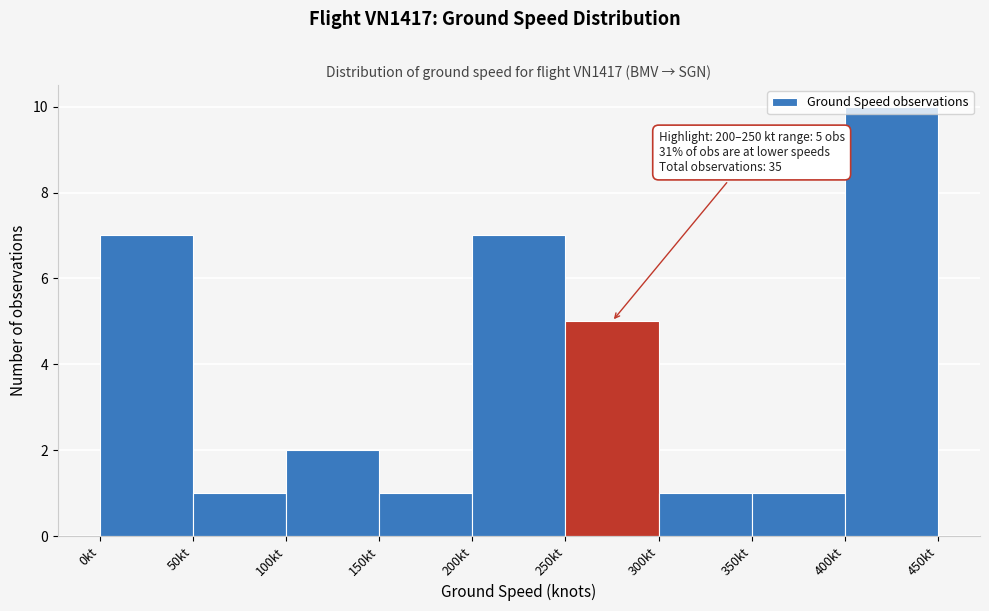

Which range on the x-axis has the tallest bar?

400 to 450